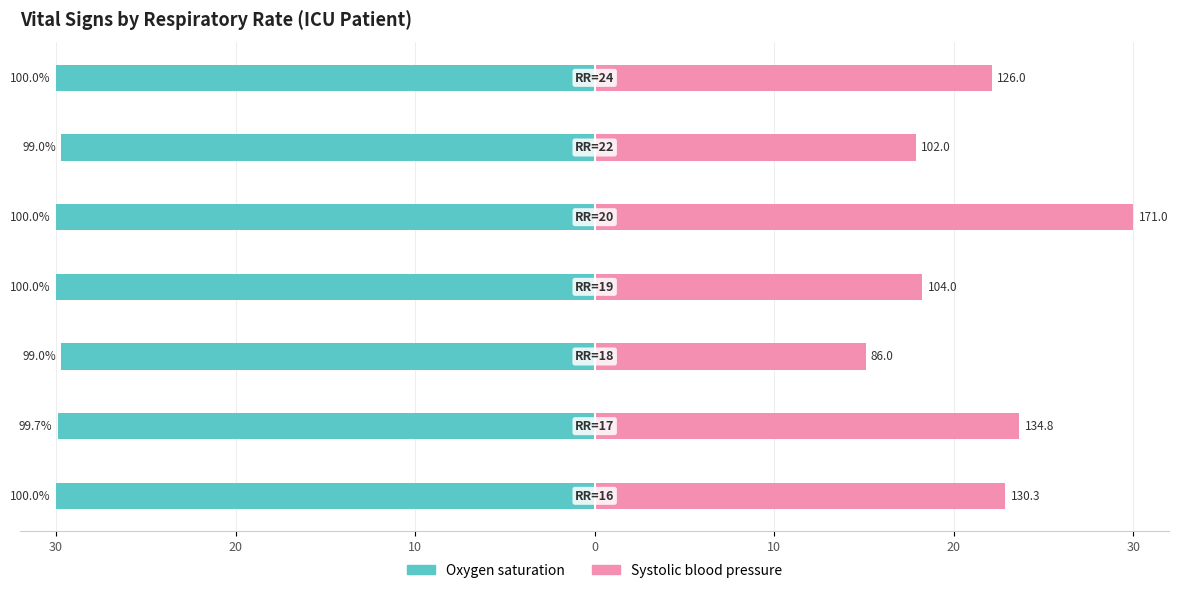

What is the average value of the Oxygen saturation series?

-29.9